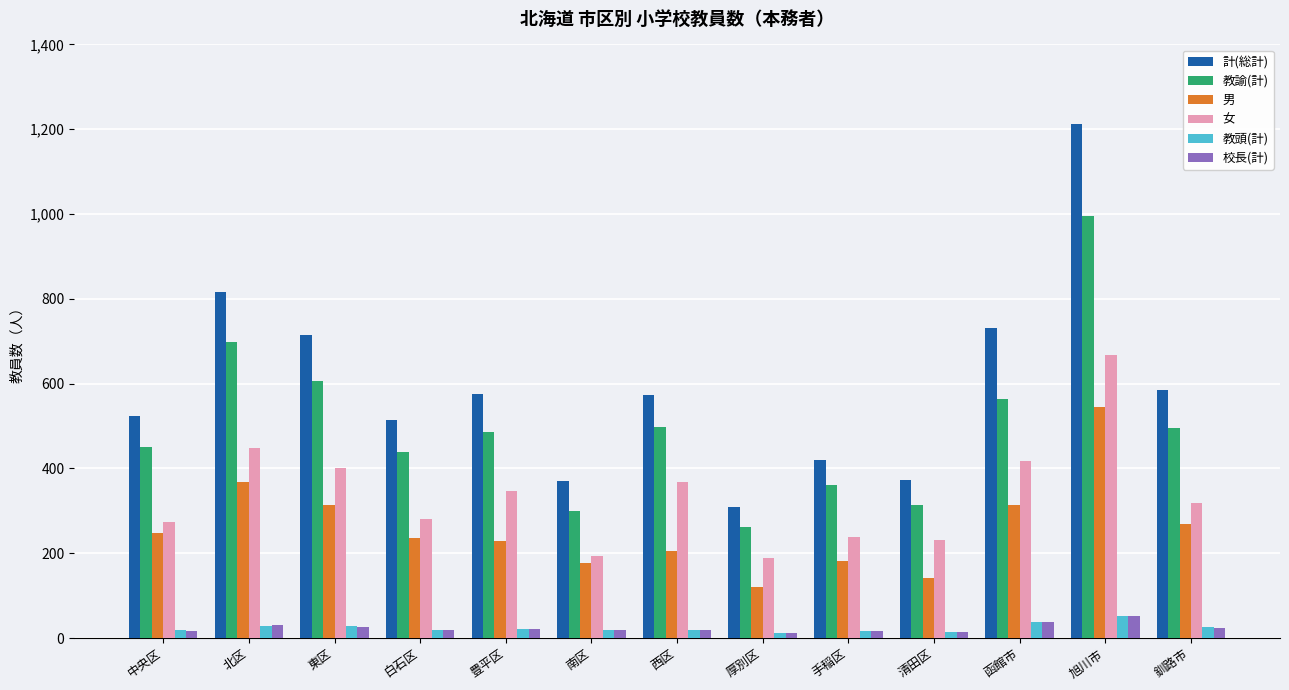

What is the difference between the second highest and minimum values in the 男 series?

248